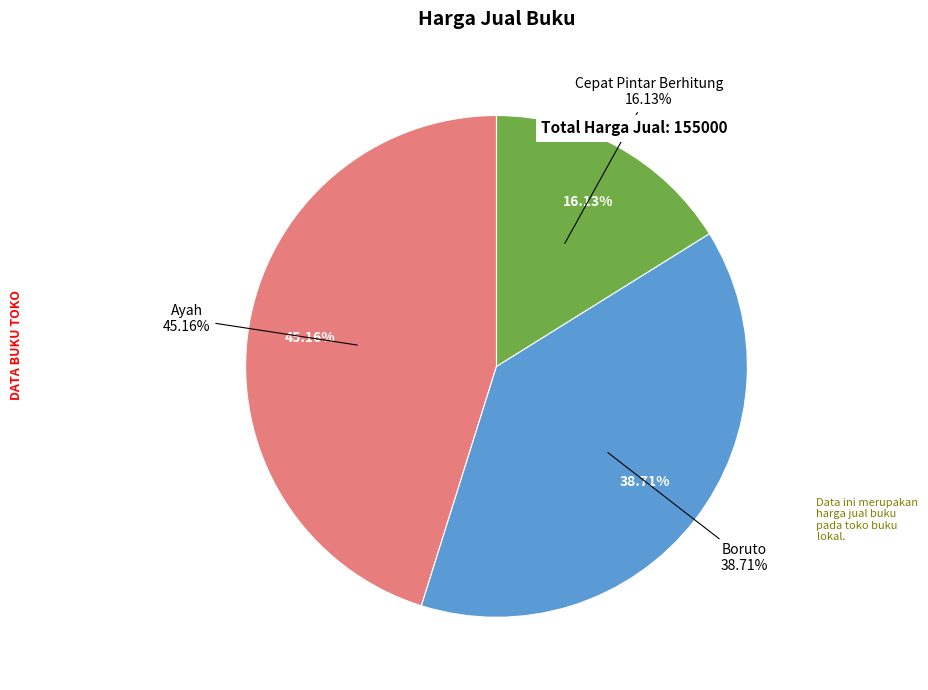

Which has a higher value, Ayah or Boruto?

Ayah